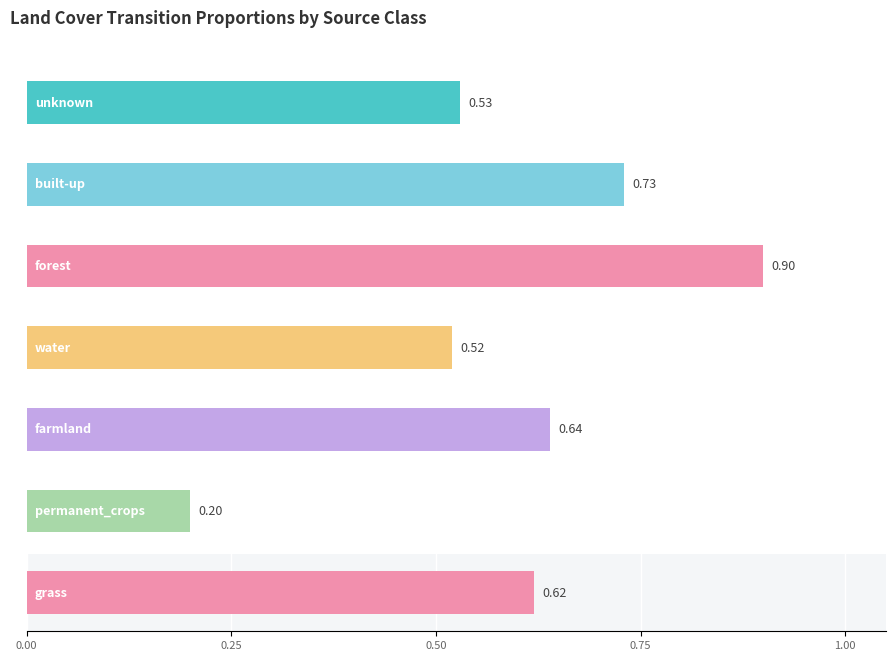

Between water and farmland, which series saw the biggest shift?

farmland